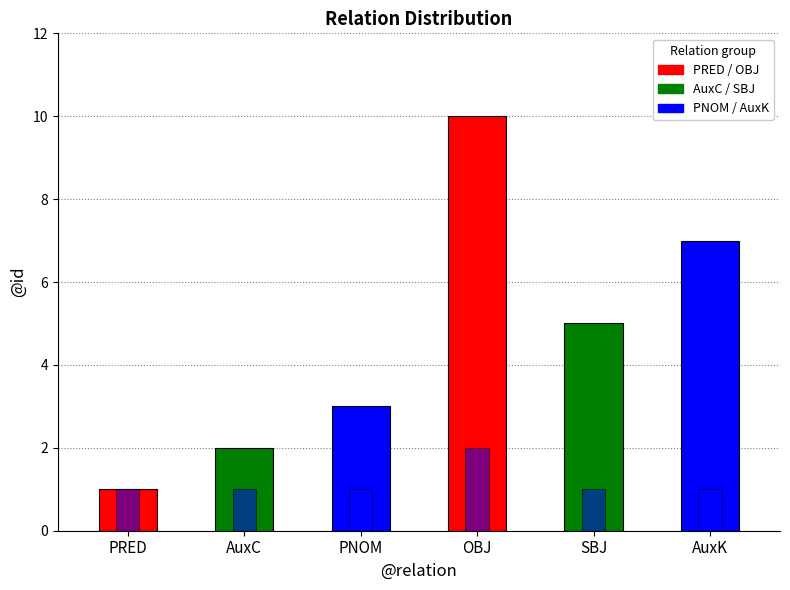

What is the change in value from OBJ to AuxK?

-3